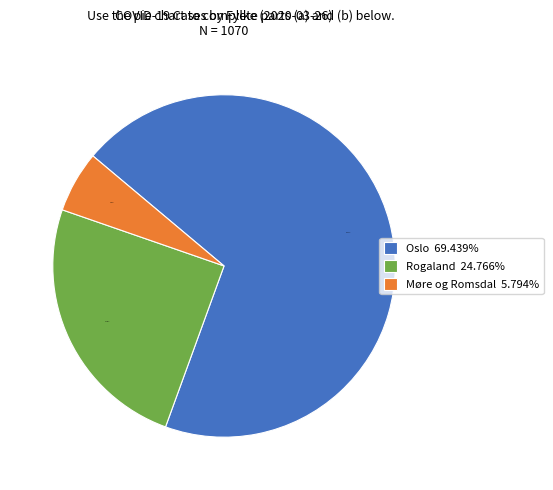

Is the sum of Rogaland 24.766% and Oslo 69.439% greater than half?

Yes